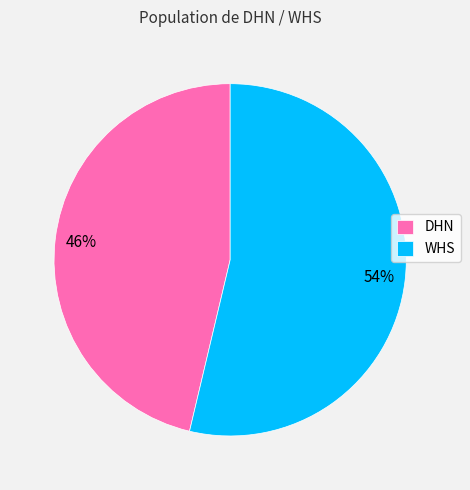

What percentage is the DHN slice, to the nearest percent?

46%